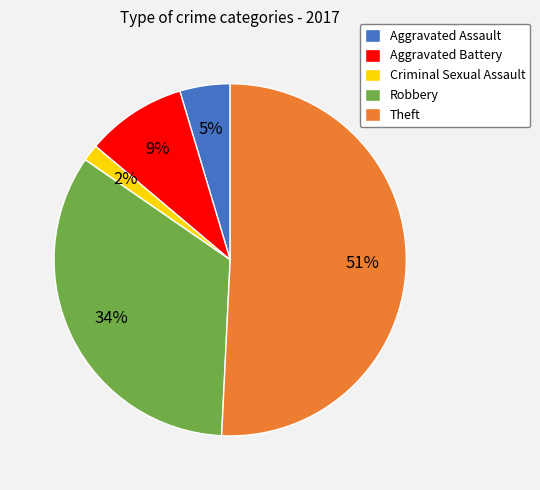

Between Theft and Aggravated Assault, which is larger?

Theft